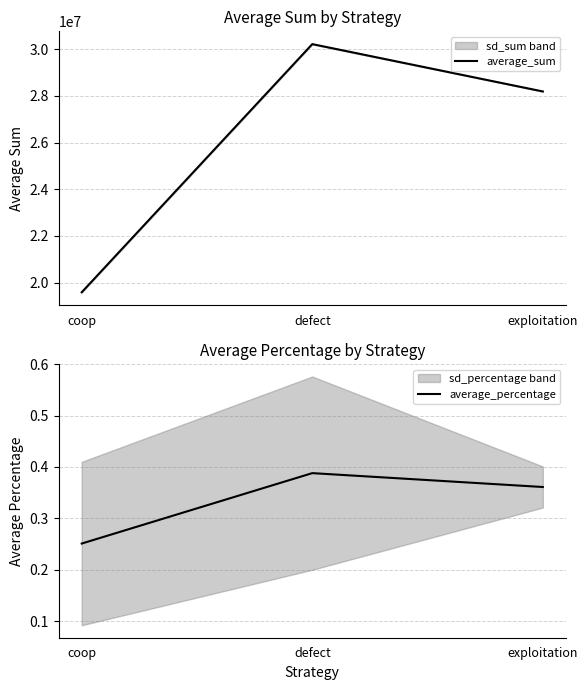

The average_sum series shows 7669041.0 at exploitation. True or false?

False